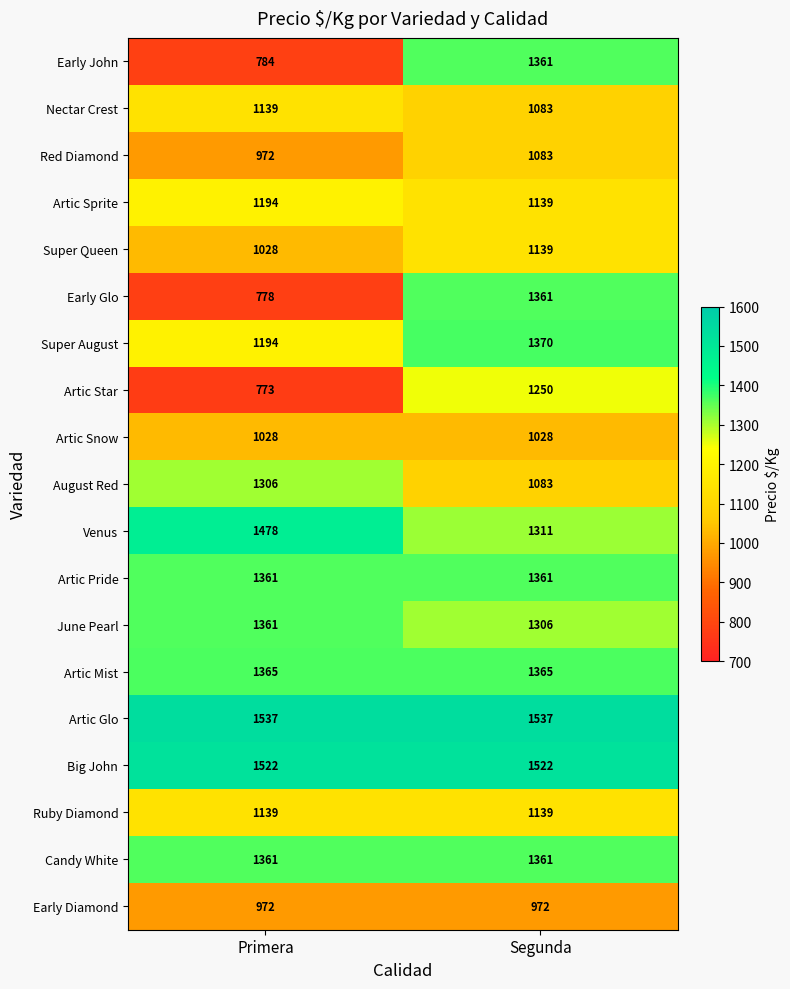

Which series has the widest spread of values?

Early Glo